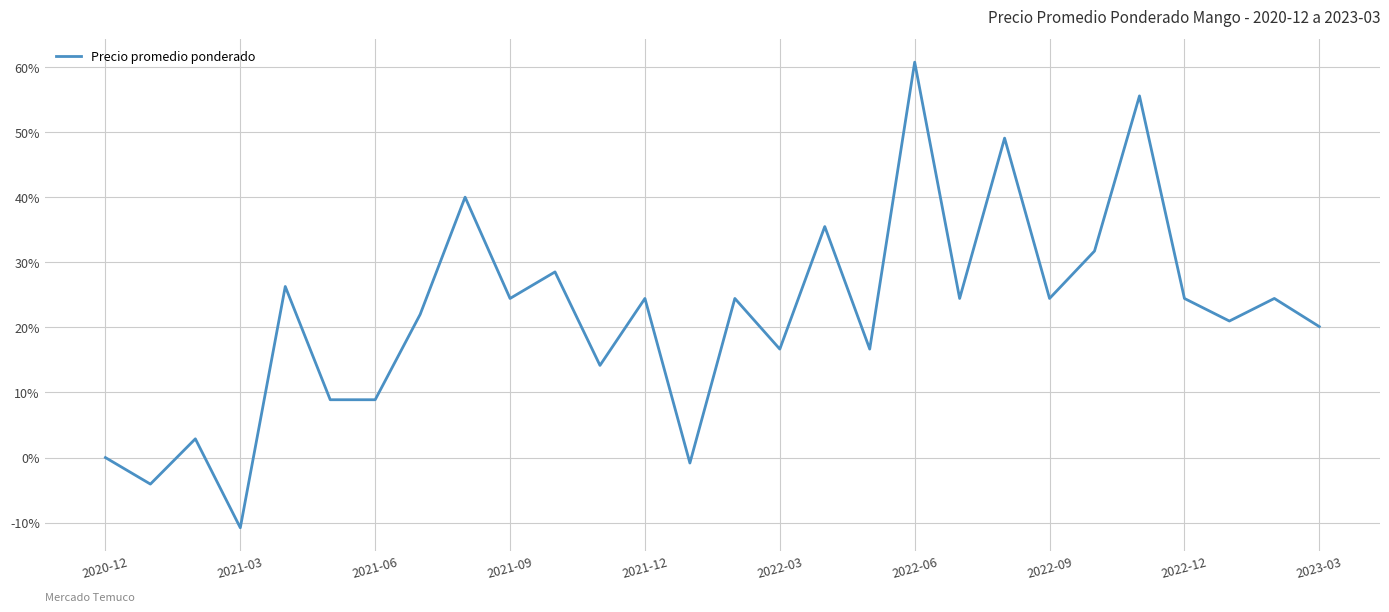

What is the maximum value shown in the chart?

60.7